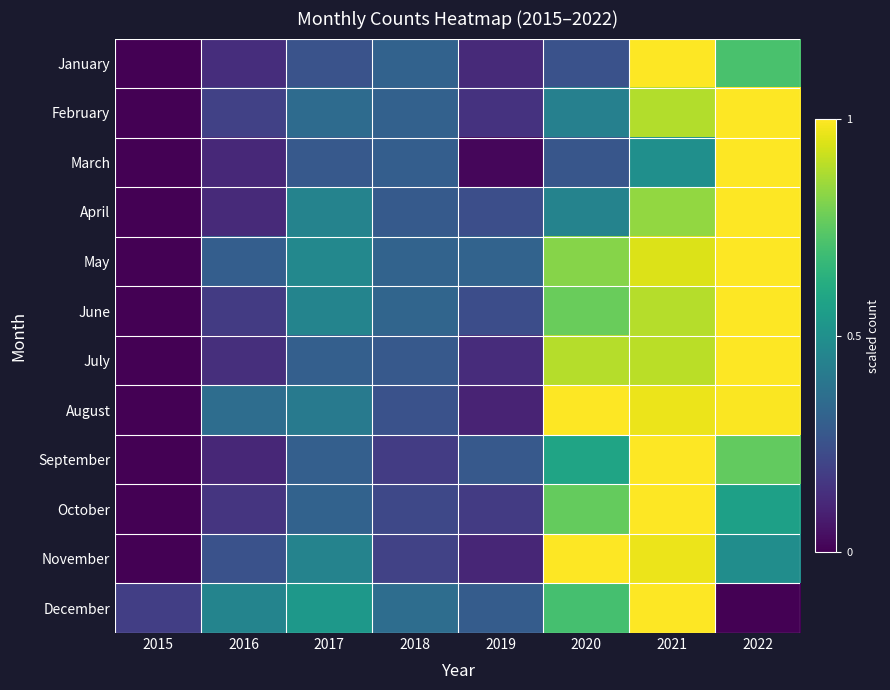

At which category is the sum across all series the highest?

2021